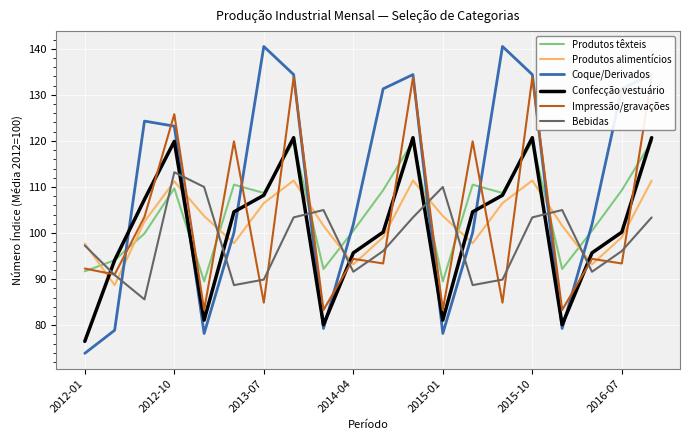

What is the average value of the Confecção vestuário series?

101.0